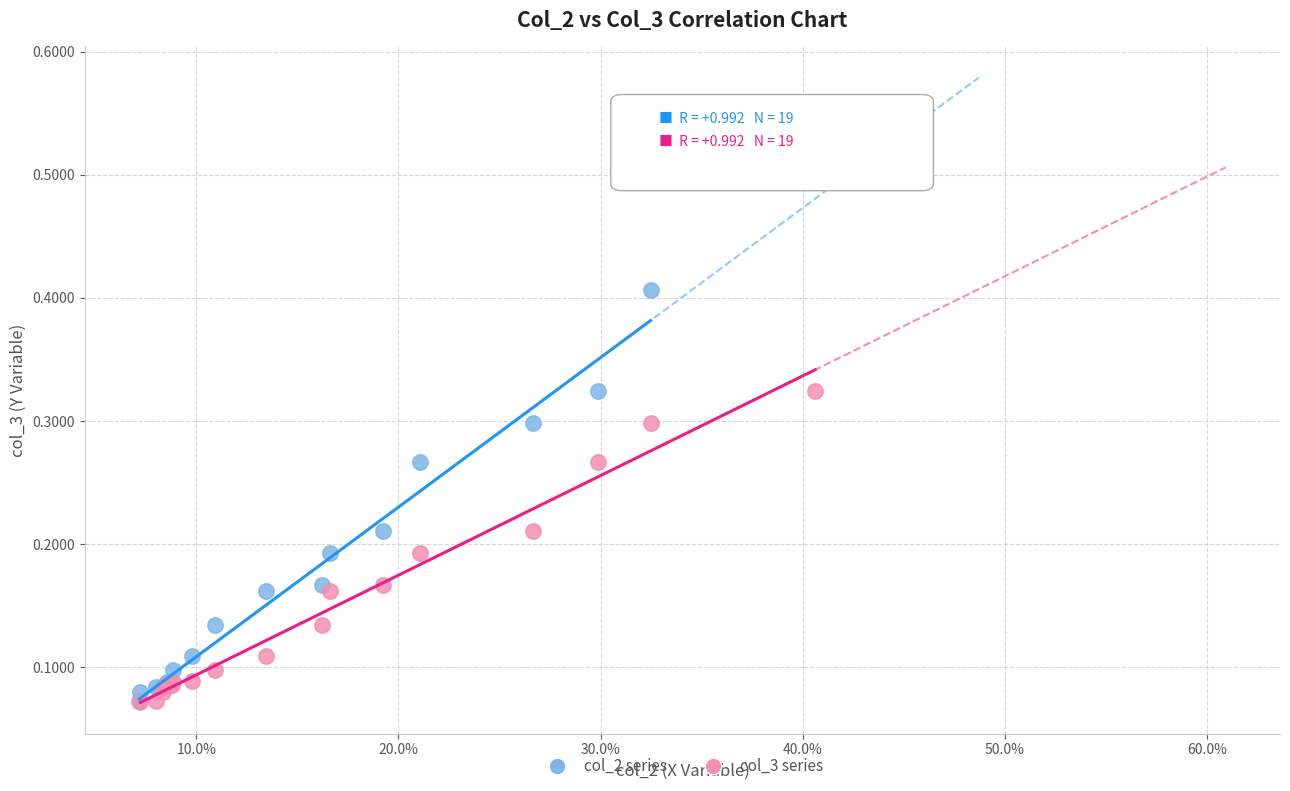

What are all the series names shown in the legend?

col_2 series, col_3 series